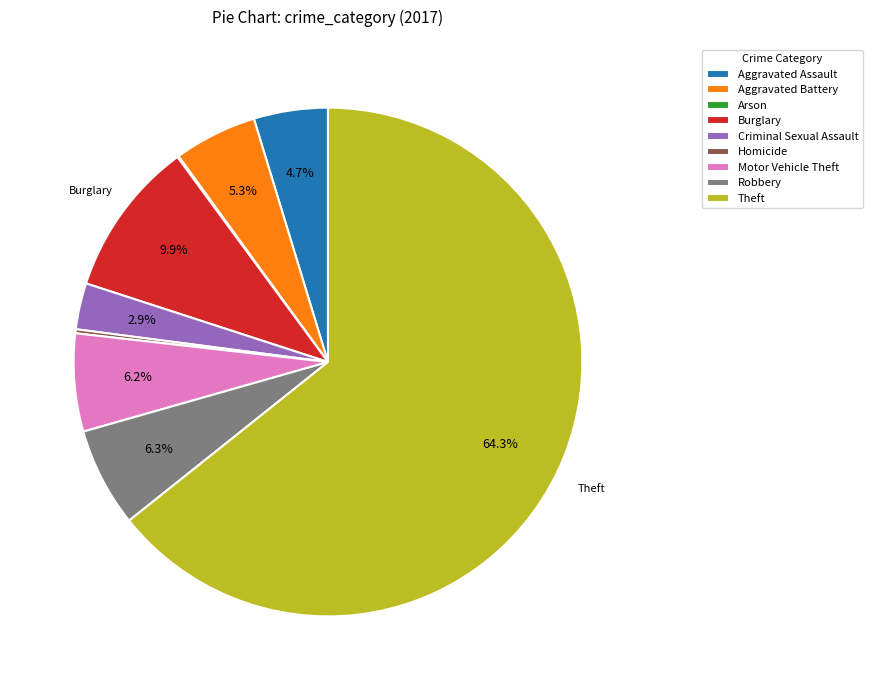

Is there a majority slice in this chart?

Yes